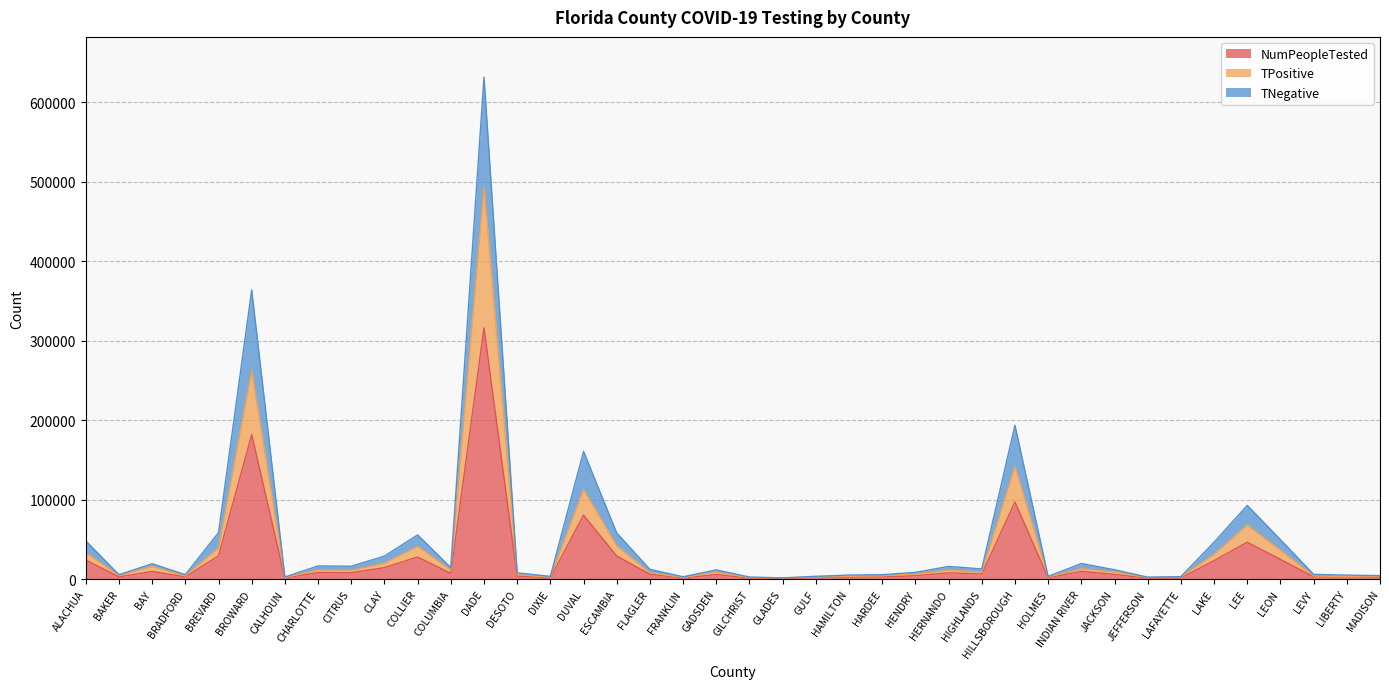

Where is NumPeopleTested nearest to the value 158426?

BROWARD